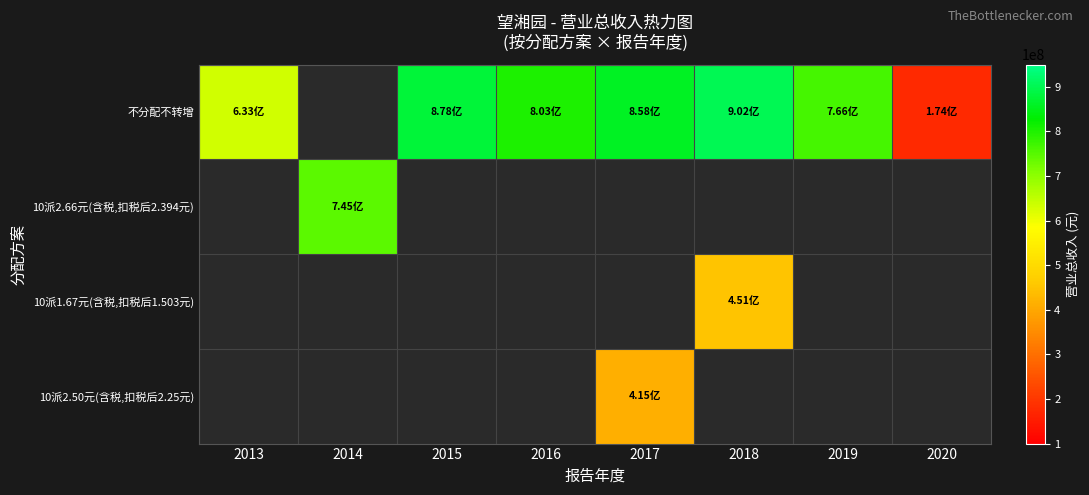

Reading left to right, extract all data points from this chart.

不分配不转增: 2013=632739254.3	2014=0.0	2015=878107373.6	2016=803309620.6	2017=857676587.5	2018=901625081.9	2019=766487789.4	2020=174220496.8
10派2.66元(含税,扣税后2.394元): 2013=0.0	2014=745023141.1	2015=0.0	2016=0.0	2017=0.0	2018=0.0	2019=0.0	2020=0.0
10派1.67元(含税,扣税后1.503元): 2013=0.0	2014=0.0	2015=0.0	2016=0.0	2017=0.0	2018=451496223.3	2019=0.0	2020=0.0
10派2.50元(含税,扣税后2.25元): 2013=0.0	2014=0.0	2015=0.0	2016=0.0	2017=414812148.7	2018=0.0	2019=0.0	2020=0.0